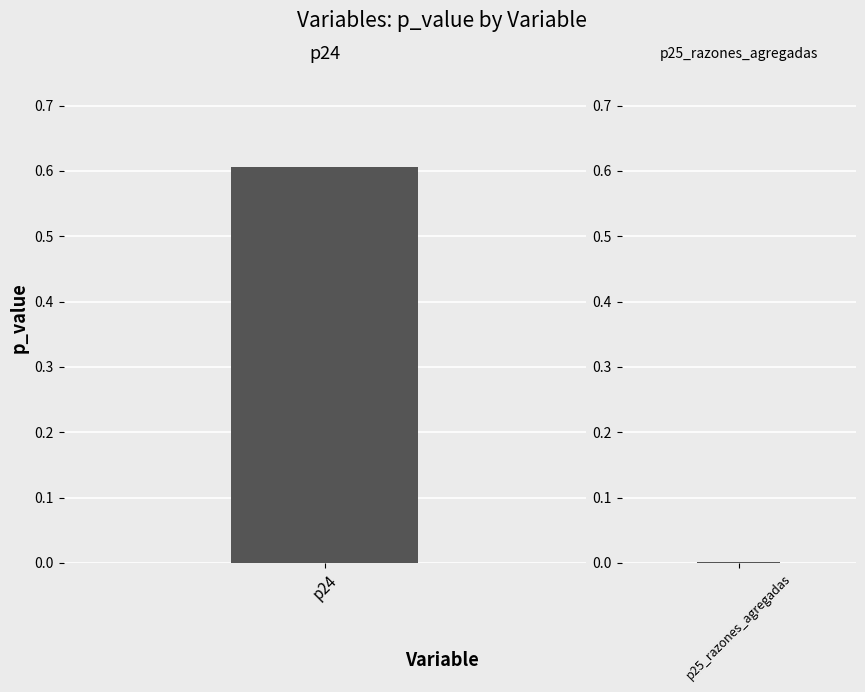

The value at p25_razones_agregadas (2) is 0.0. True or false?

True